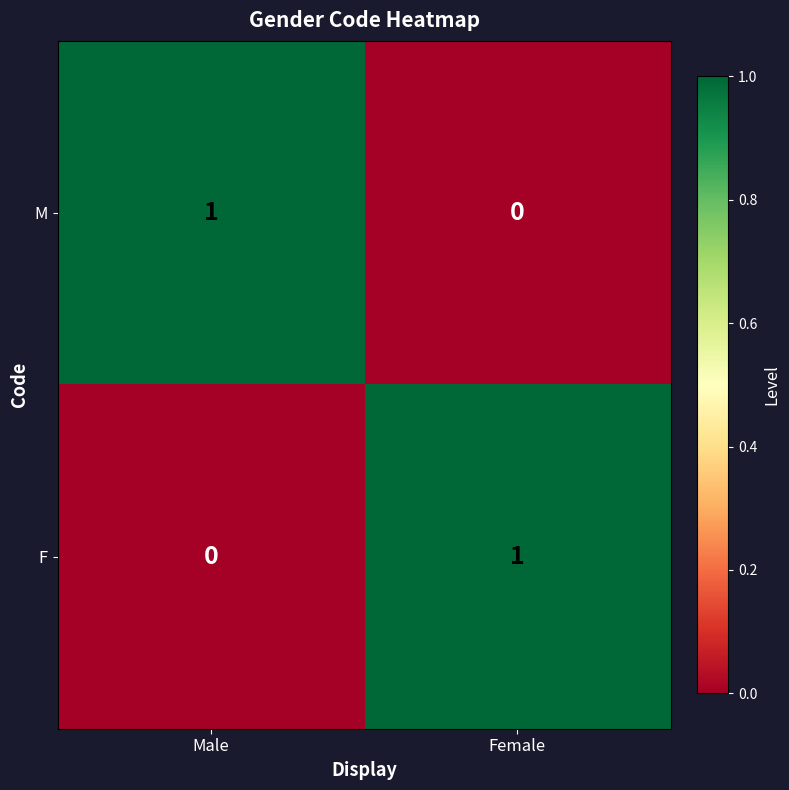

The M series shows 1 at Male. True or false?

True